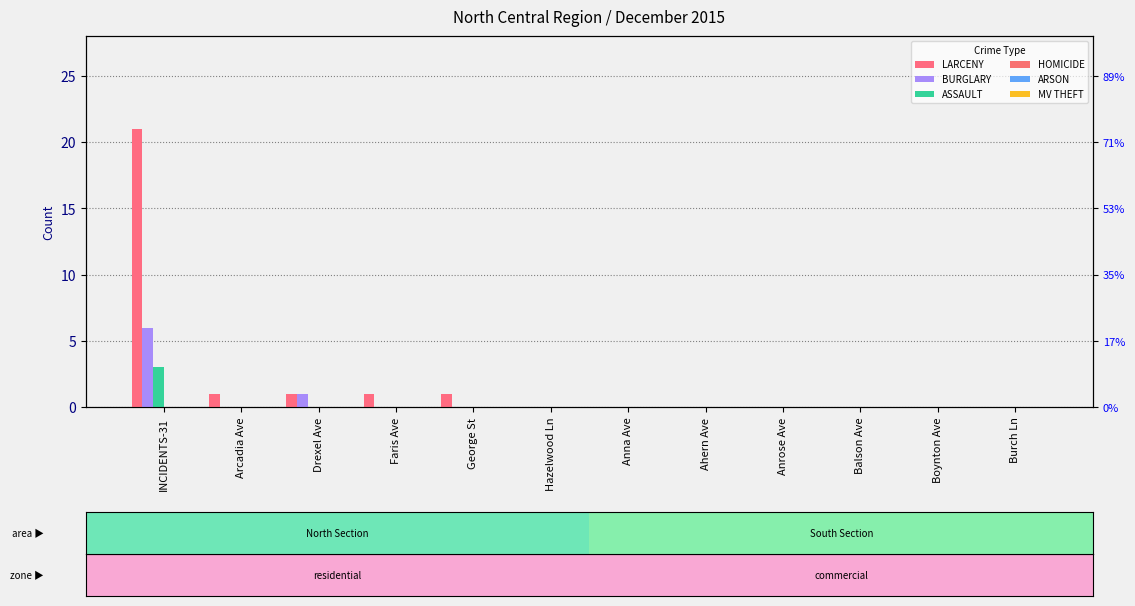

At Boynton Ave, list the series in order from largest to smallest.

LARCENY, BURGLARY, ASSAULT, HOMICIDE, ARSON, MV THEFT